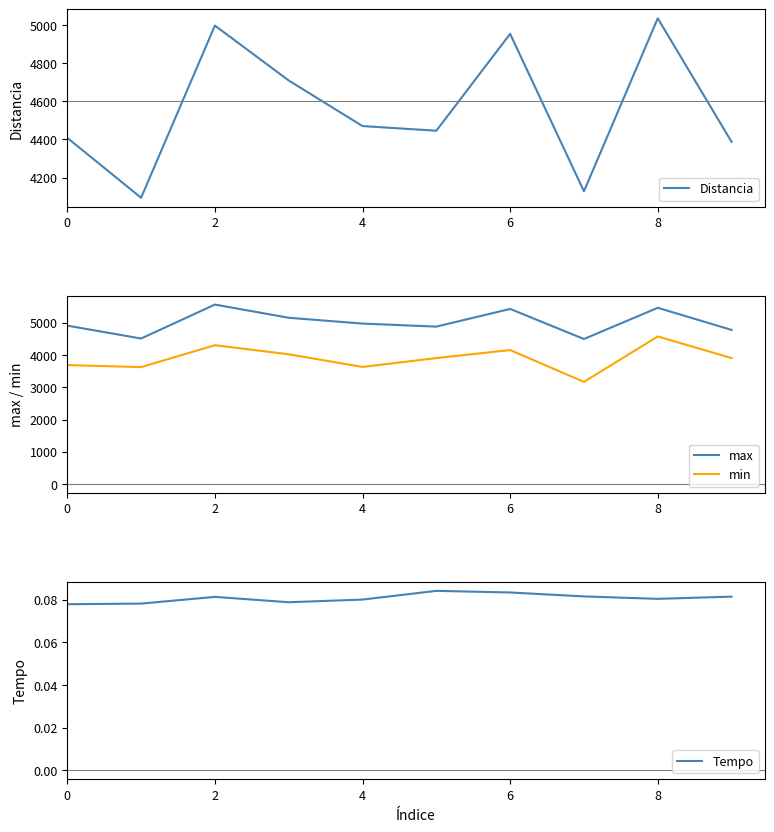

Count the number of data series in this chart.

4